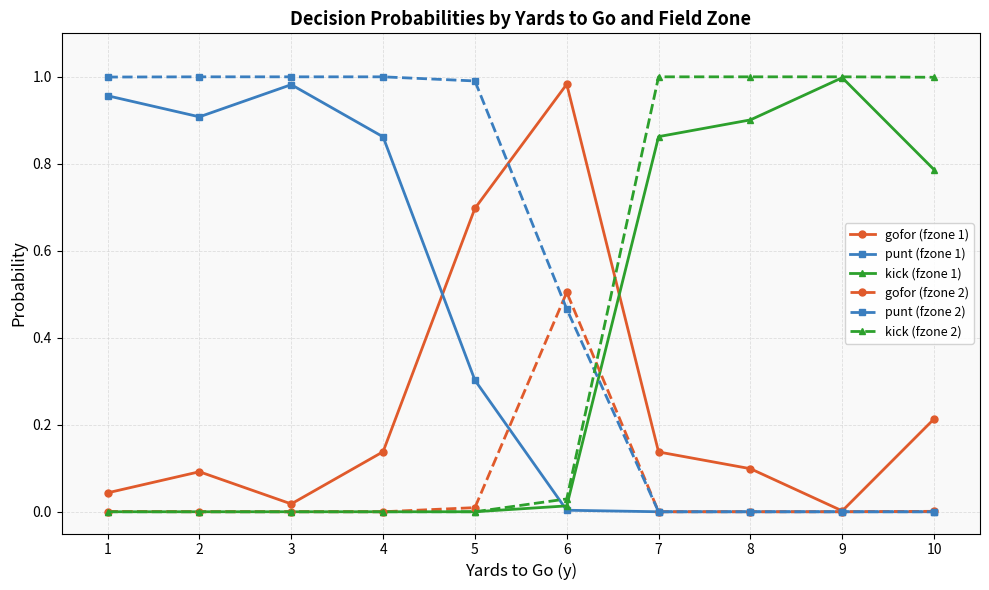

The punt (fzone 2) series shows 1.4 at 5. True or false?

False